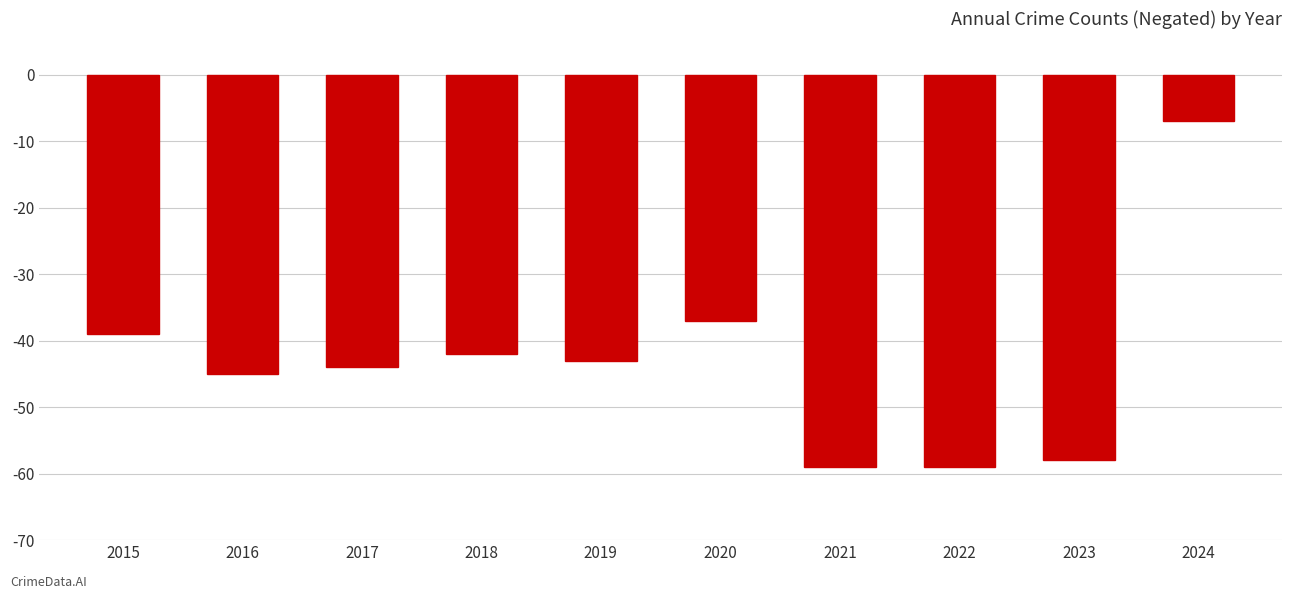

What is the sum of the values at 2017 and 2018?

-86